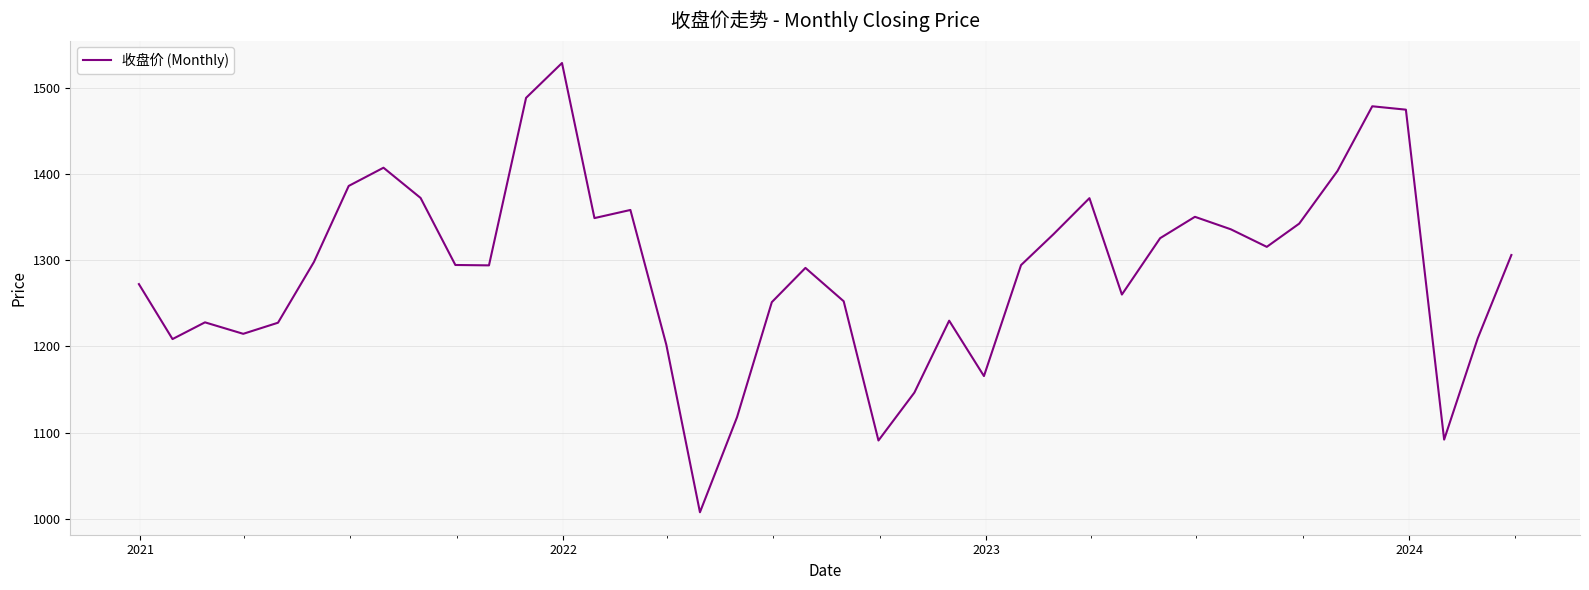

What is the maximum value shown in the chart?

1528.5